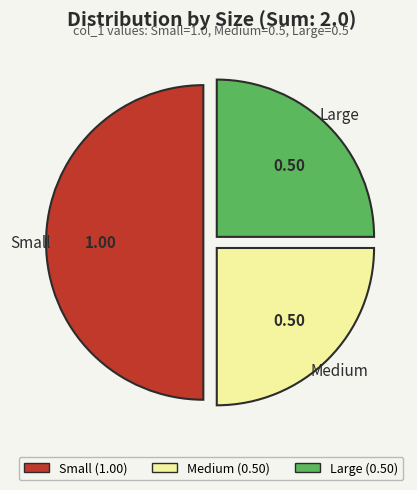

Count the number of slices in the pie.

3